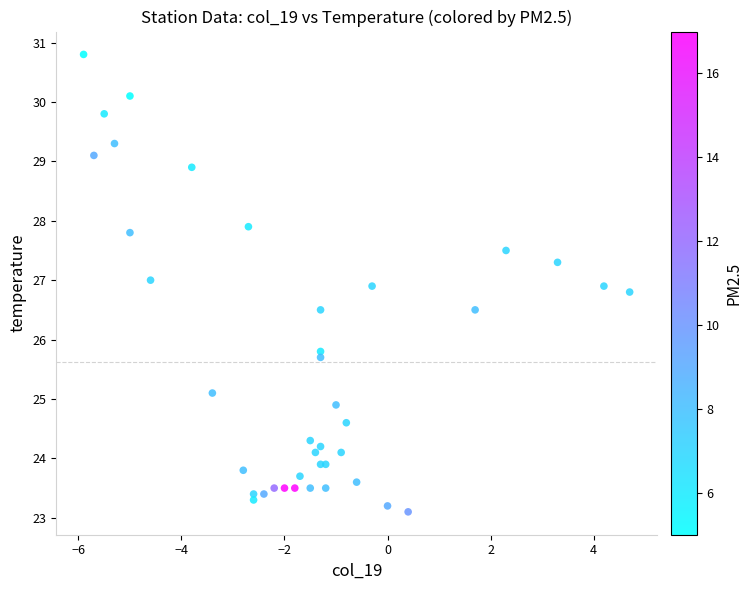

What Y value in the scatter plot is closest to 26?

25.8